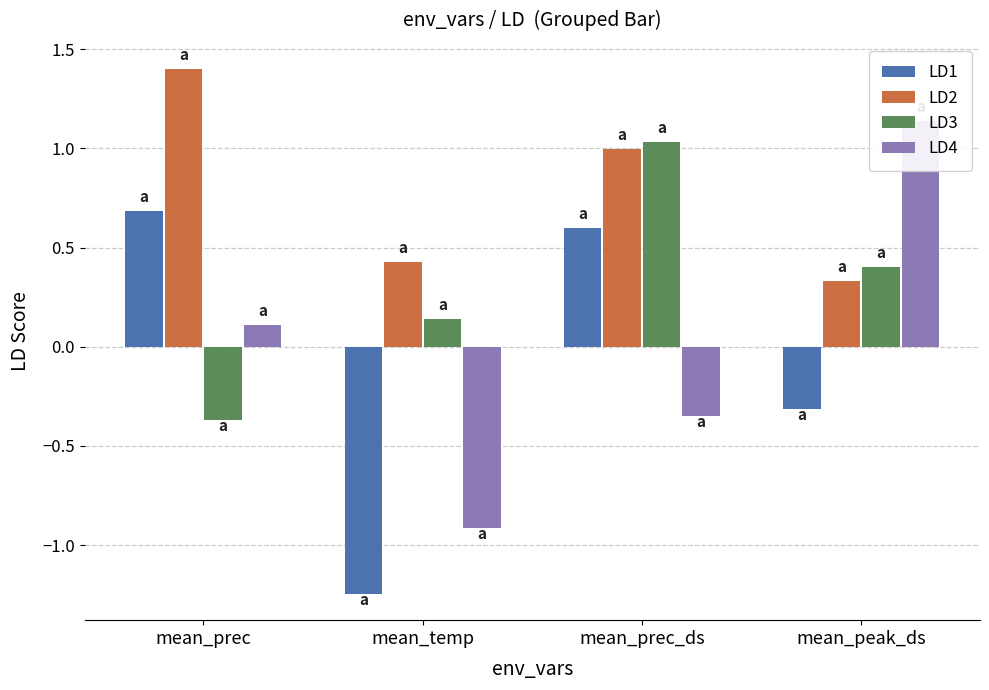

Which series has the largest range (max minus min)?

LD4